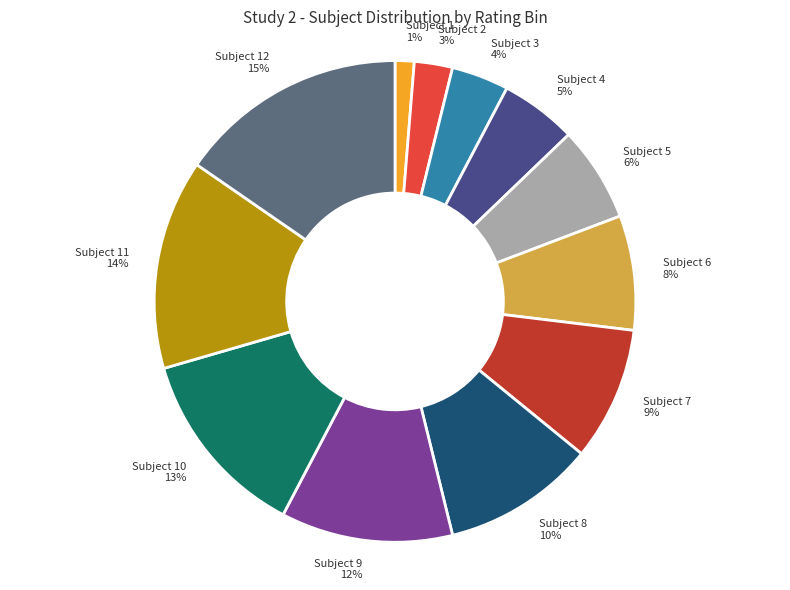

Rank the categories by value from highest to lowest.

Subject 12 15%, Subject 11 14%, Subject 10 13%, Subject 9 12%, Subject 8 10%, Subject 7 9%, Subject 6 8%, Subject 5 6%, Subject 4 5%, Subject 3 4%, Subject 2 3%, Subject 1 1%